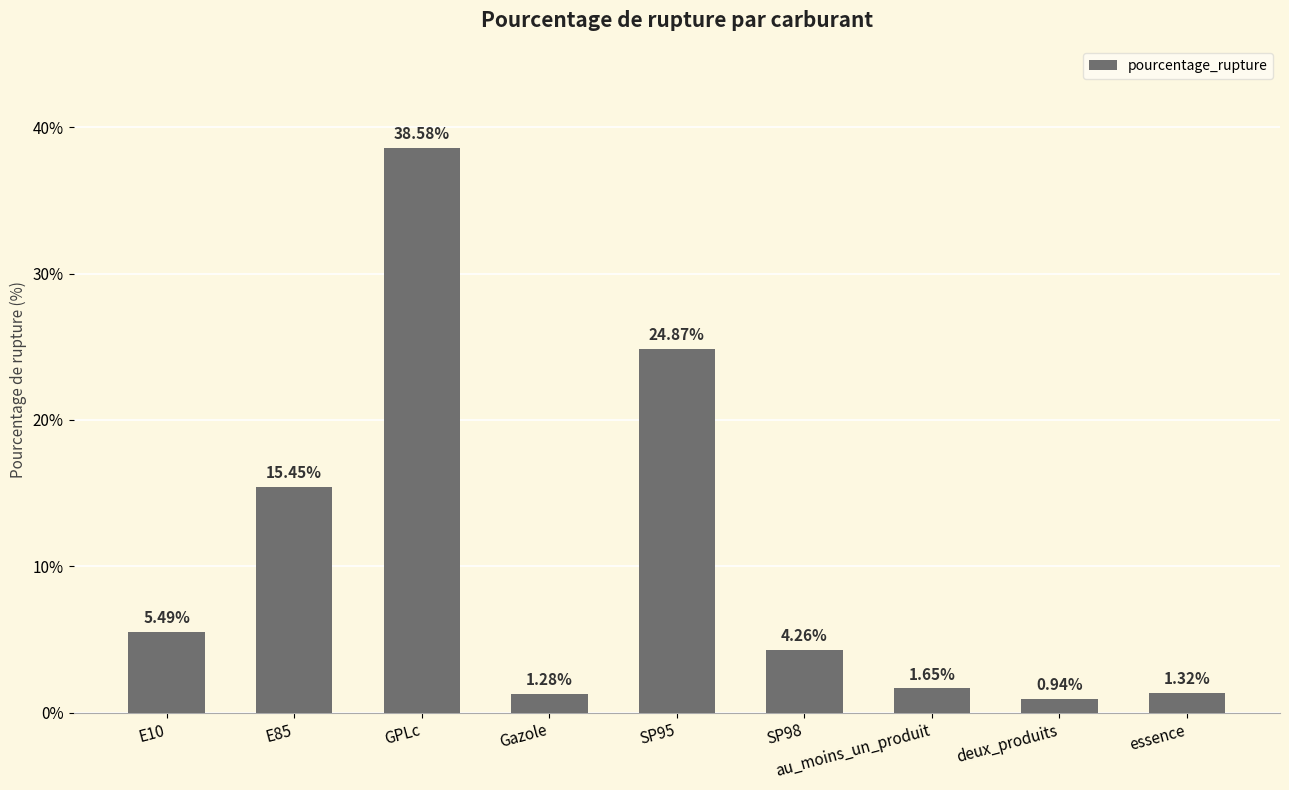

What is the value of the 3rd bar from the left?

38.6